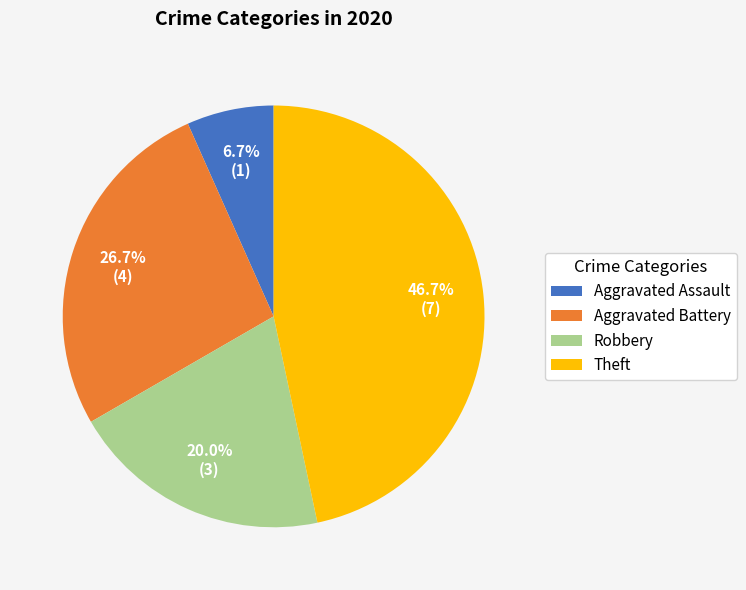

What is the ratio of the value at Aggravated Battery to the value at Robbery?

1.3